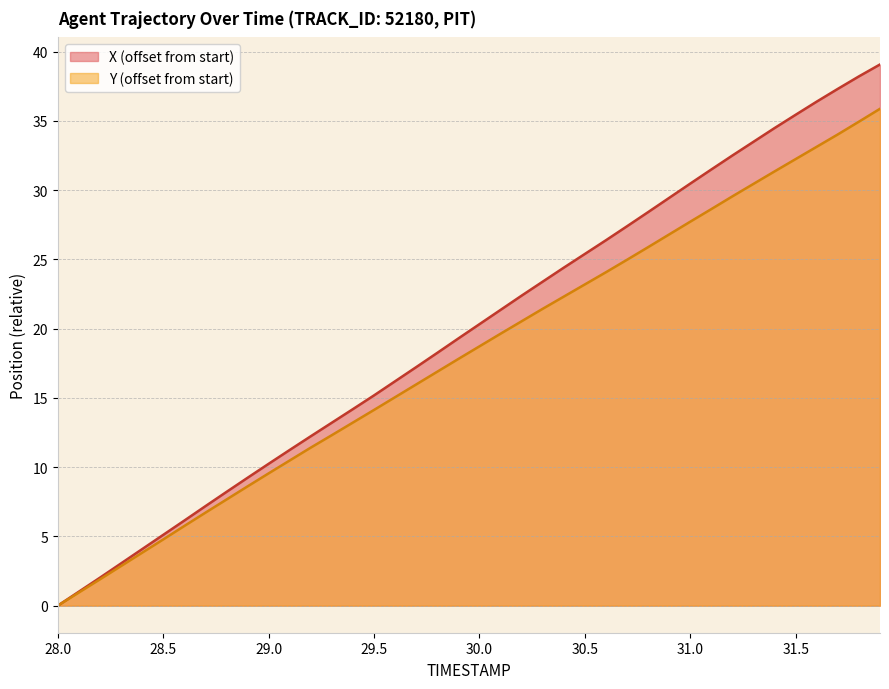

Which has a higher value, 29.3 or 31.3?

31.3